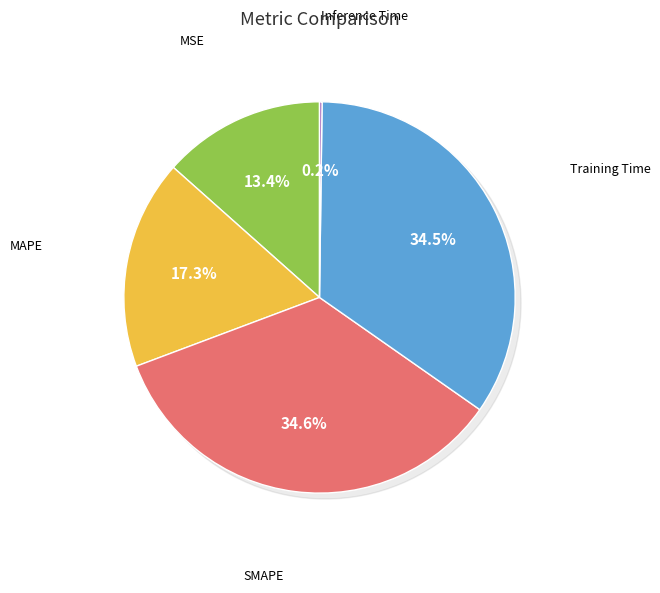

Between MAPE and Training Time, which is larger?

Training Time